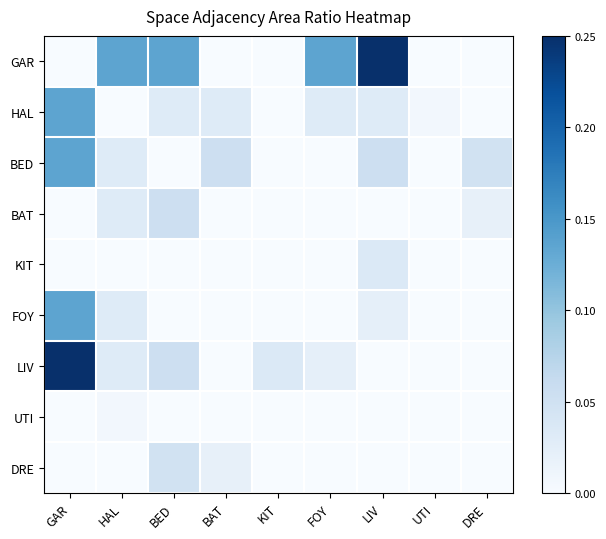

How many distinct data groups are displayed?

9